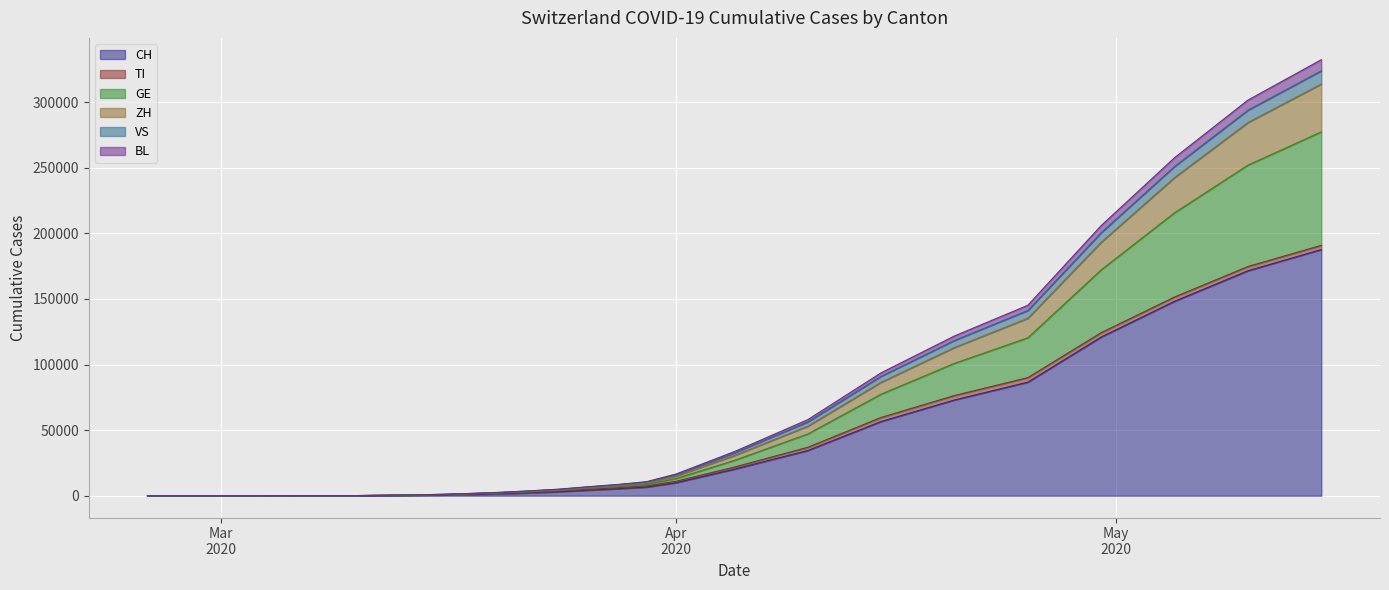

Does the chart display data point markers on the line(s)?

No